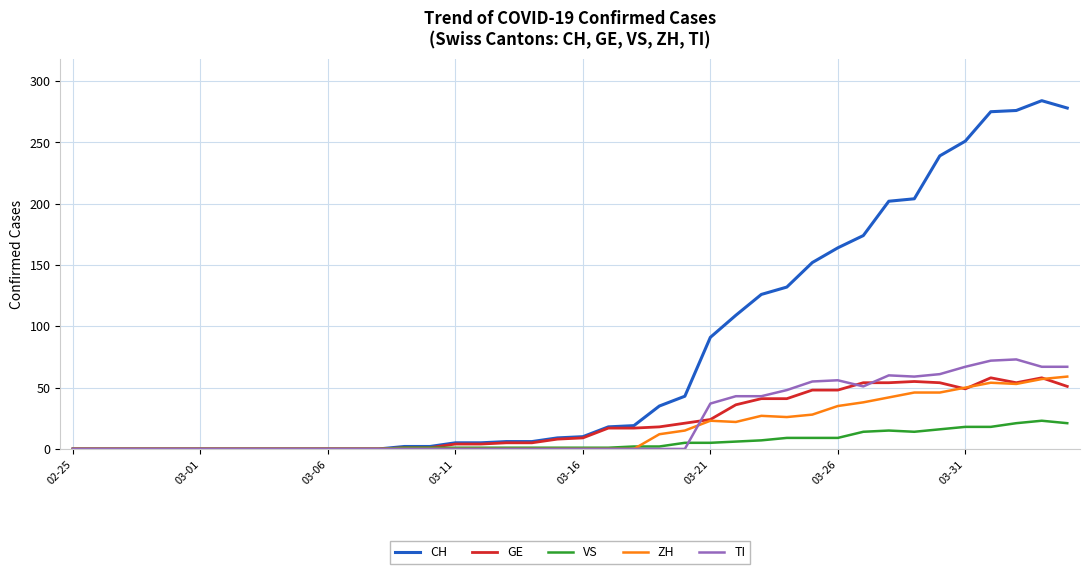

Which series has the largest total across all categories?

CH